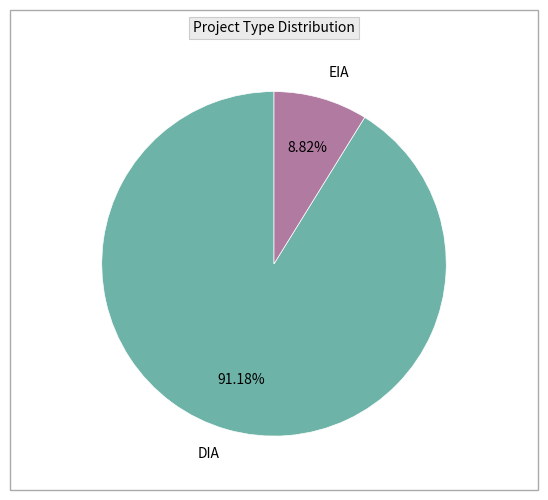

Which category has the biggest portion of the pie?

DIA